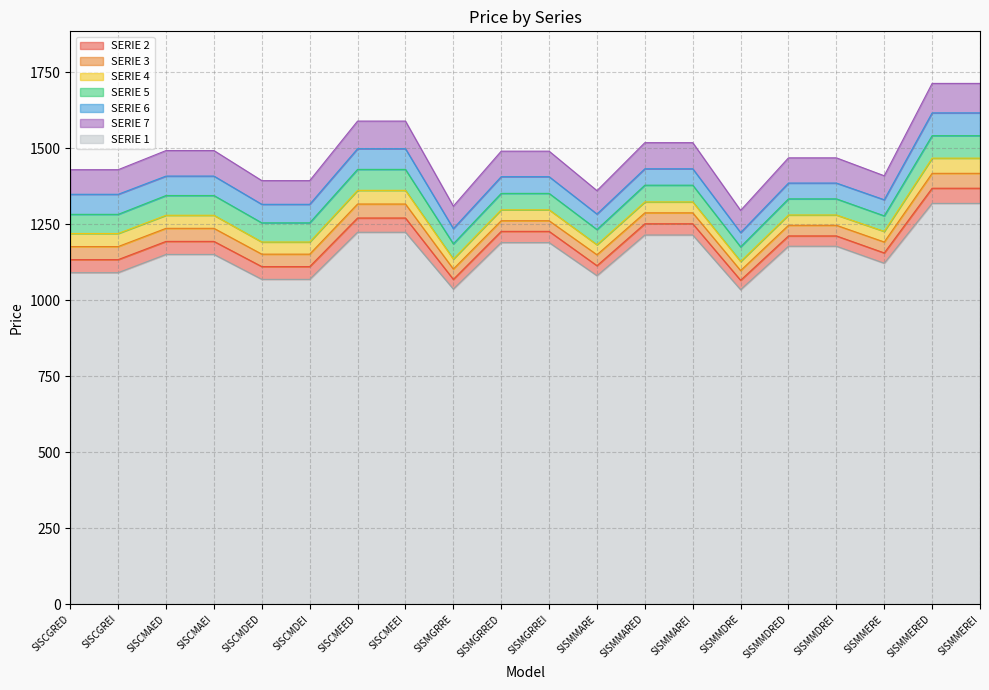

What is the minimum value for SERIE 1?

1035